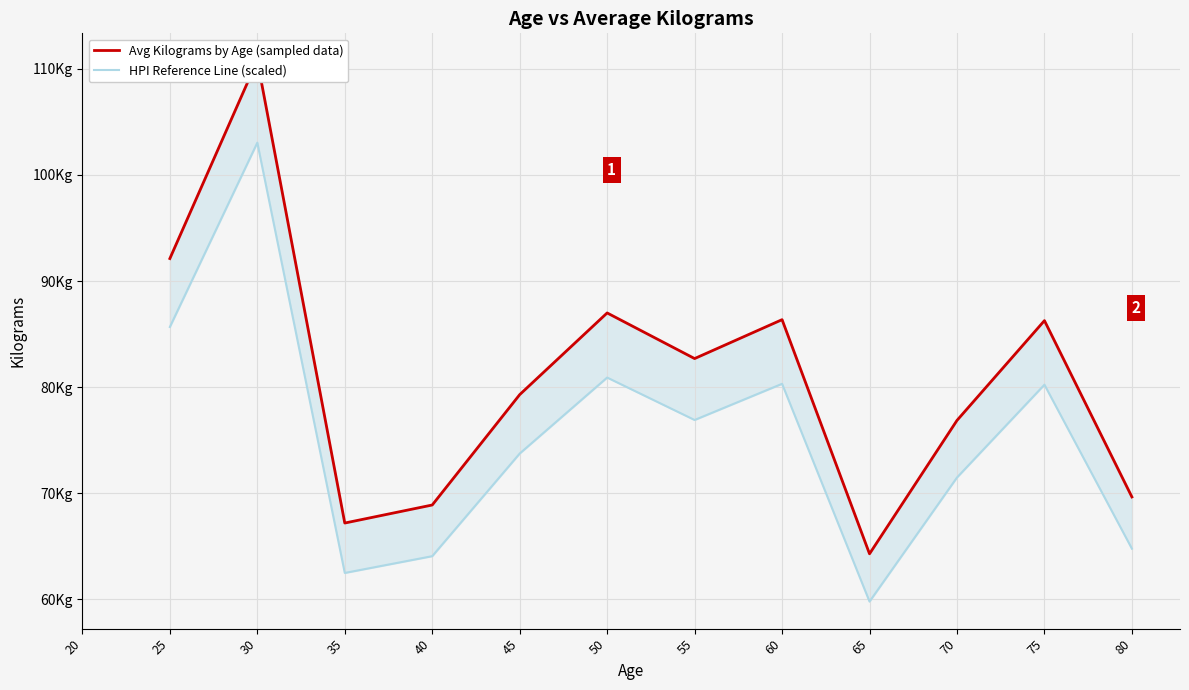

True or false: Avg Kilograms by Age (sampled data) and HPI Reference Line (scaled) intersect in this chart.

False